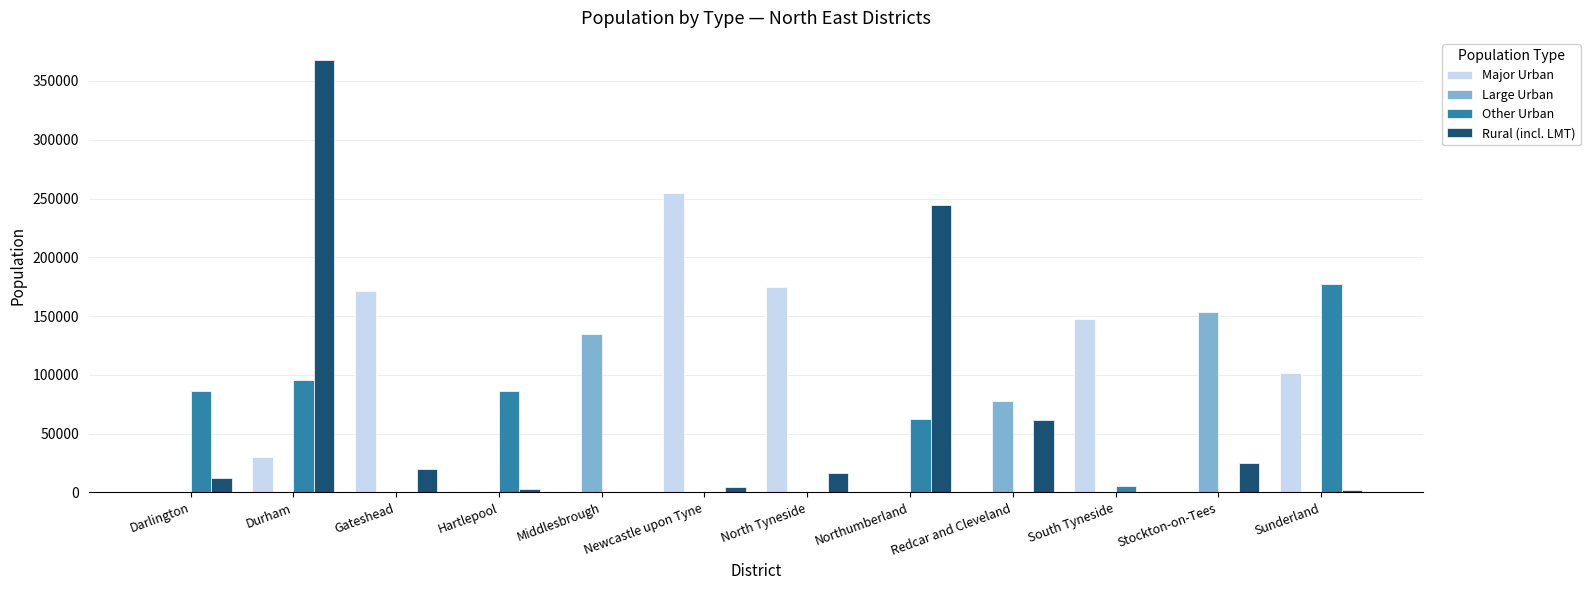

How many groups of bars are there?

12